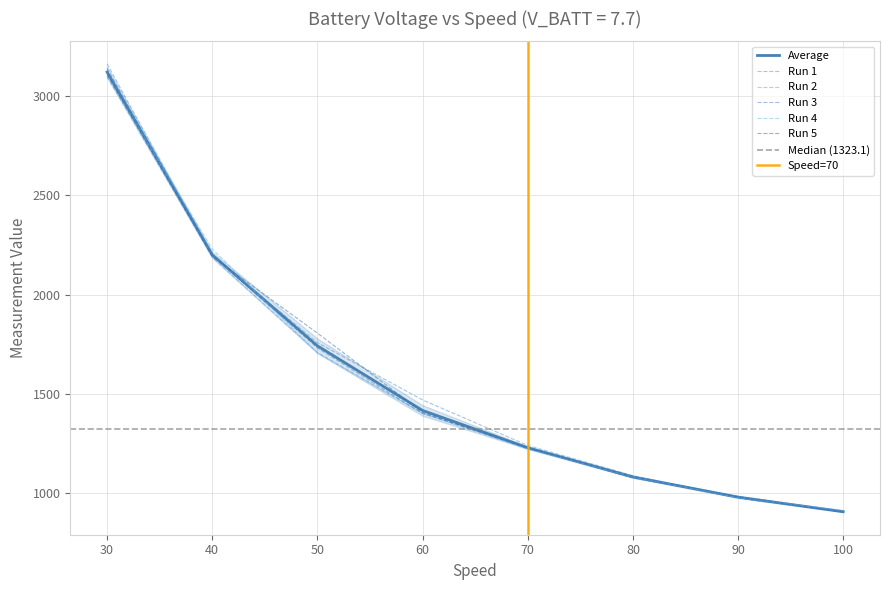

Where do Run 2 and Run 5 first cross each other?

80 and 90